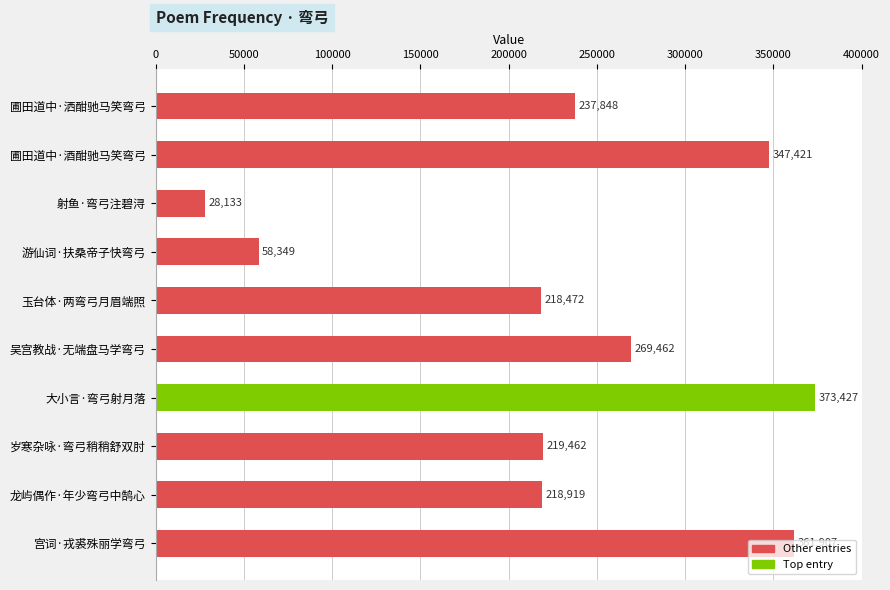

The chart shows a value of 55088 at 岁寒杂咏·弯弓稍稍舒双肘. True or false?

False